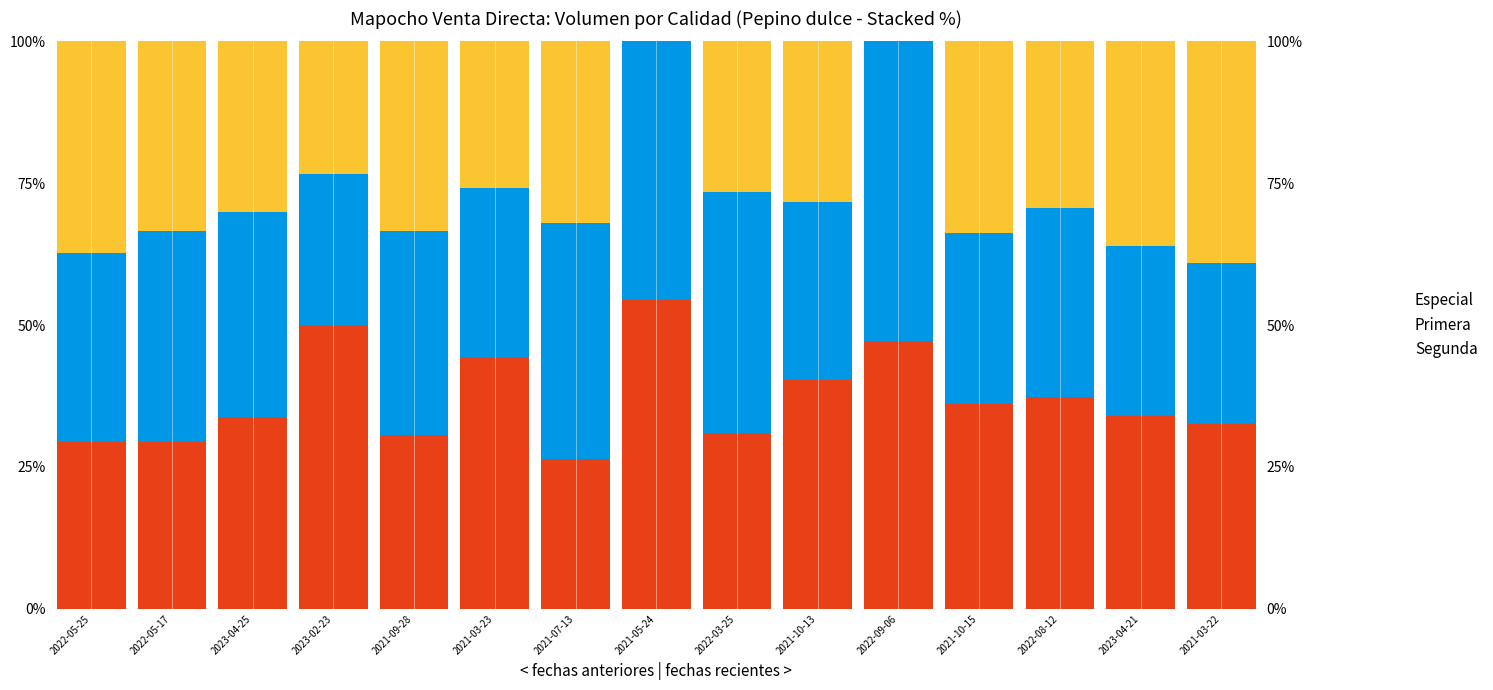

Read the Segunda value at 2022-08-12.

29.3